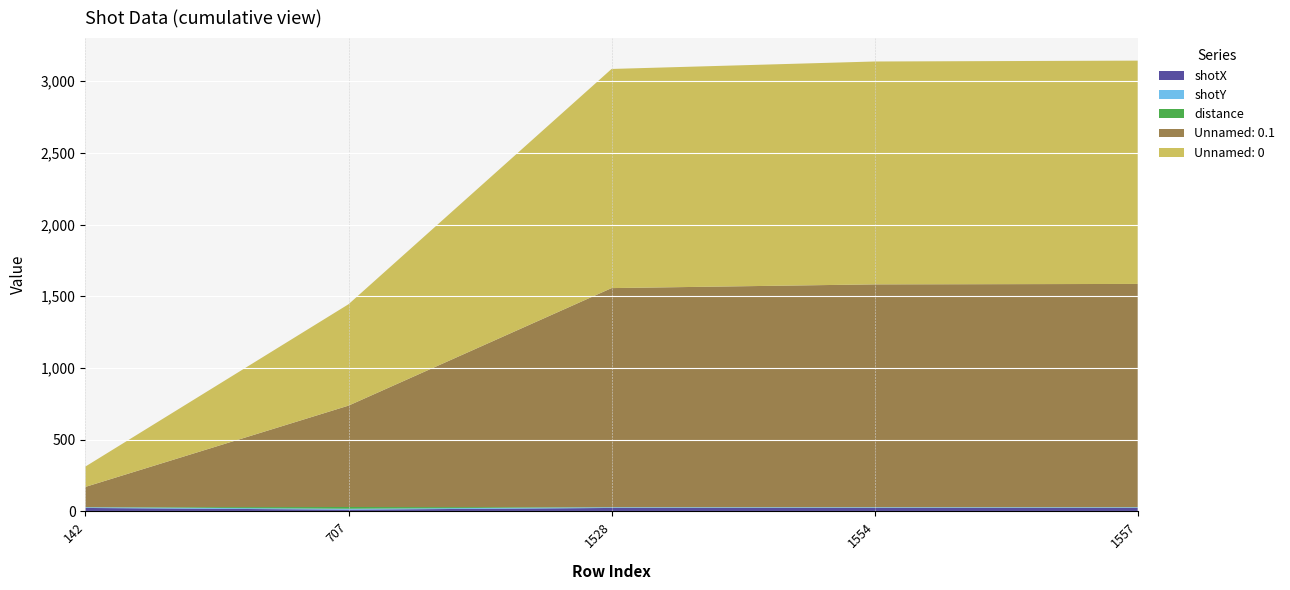

Reading left to right, transcribe all the data shown in this chart.

shotX: 24.0	12.1	24.0	24.0	24.0
shotY: 5.0	6.5	5.0	5.0	5.0
distance: 0.0	12.0	0.0	0.0	0.0
Unnamed: 0.1: 142.0	707.0	1528.0	1554.0	1557.0
Unnamed: 0: 142.0	707.0	1528.0	1554.0	1557.0